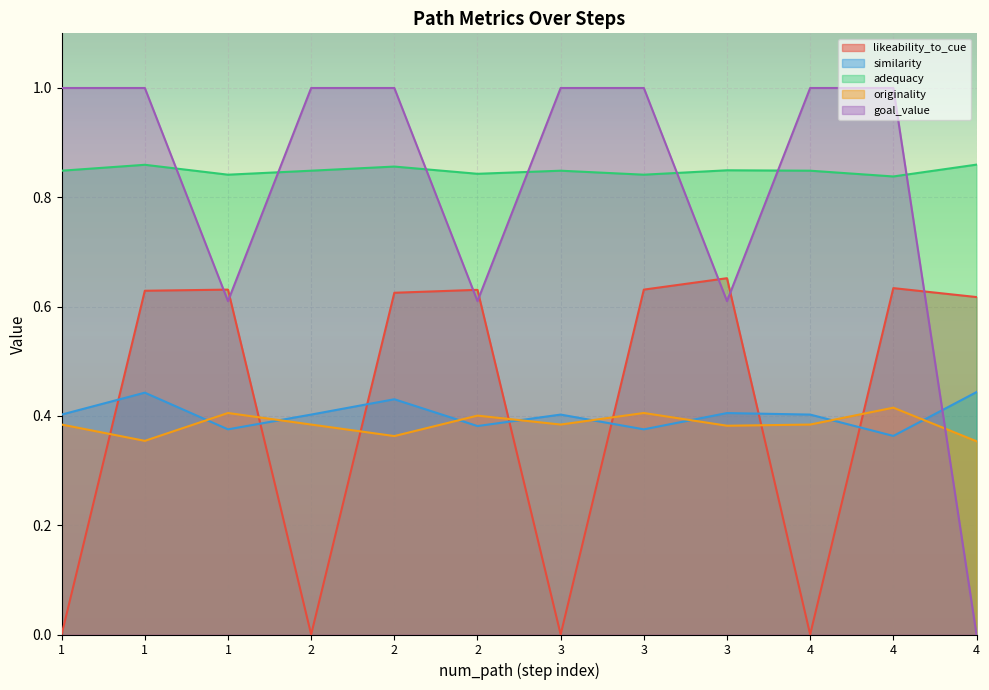

What is the average value of the likeability_to_cue series?

0.4